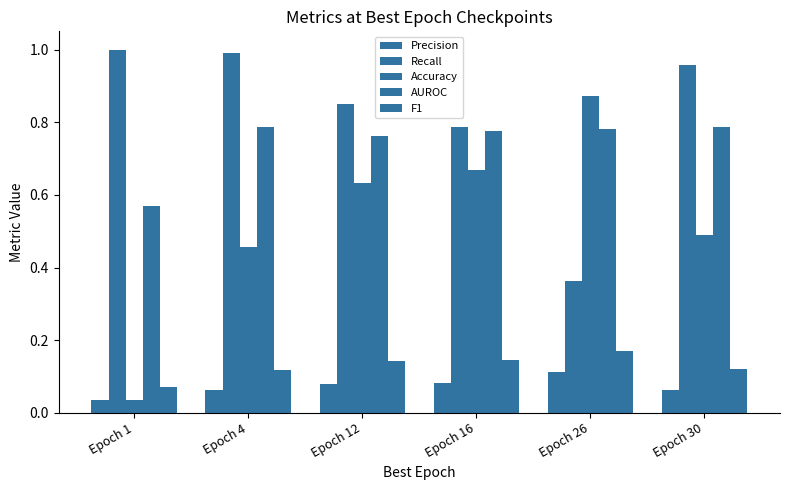

Between Epoch 1 and Epoch 16, which is larger?

Epoch 16